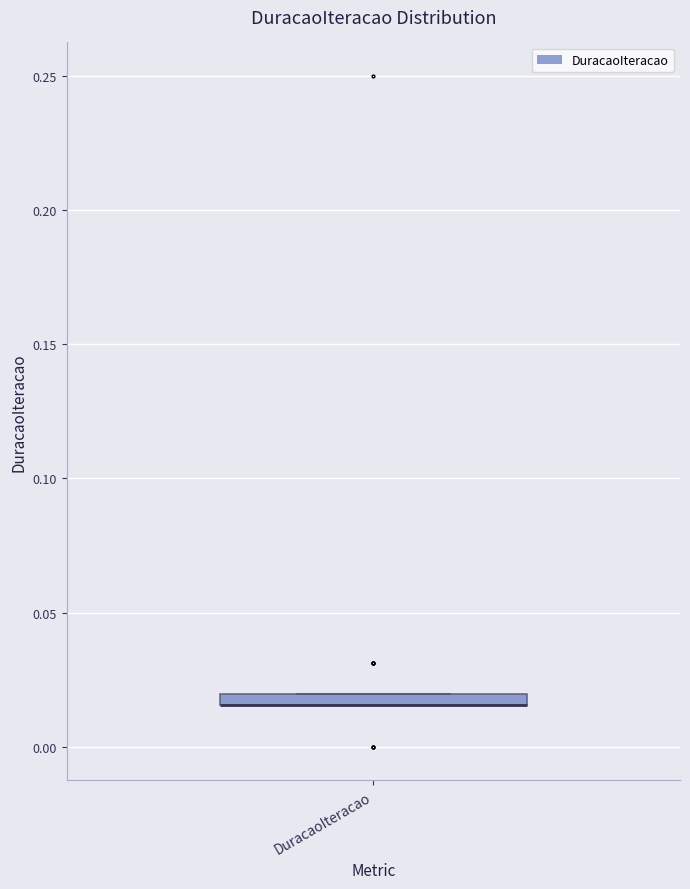

Where is the upper edge of the box for DuracaoIteracao on the y-axis? The values are not printed on the chart, so give them approximately, as read against the axis.

0.020